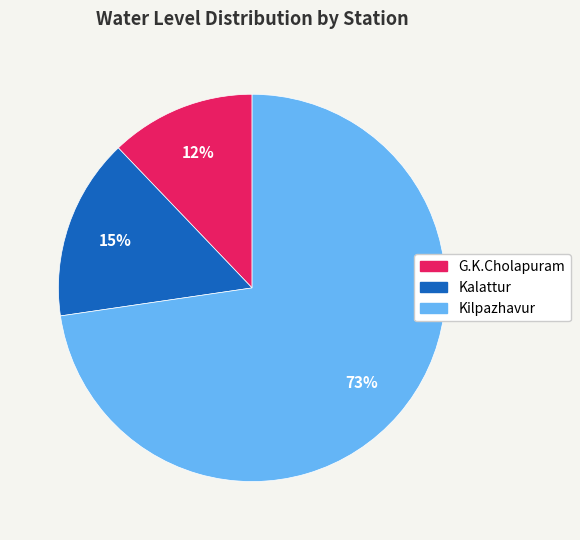

Which has a higher value, G.K.Cholapuram or Kalattur?

Kalattur